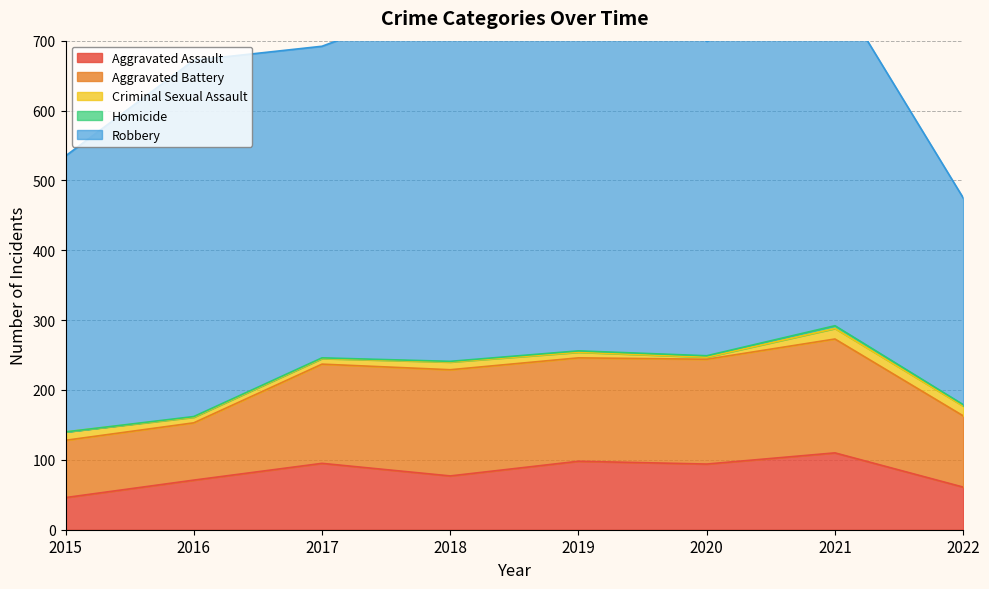

List the labels in order of Aggravated Battery value, largest first.

2021, 2018, 2020, 2019, 2017, 2022, 2015, 2016